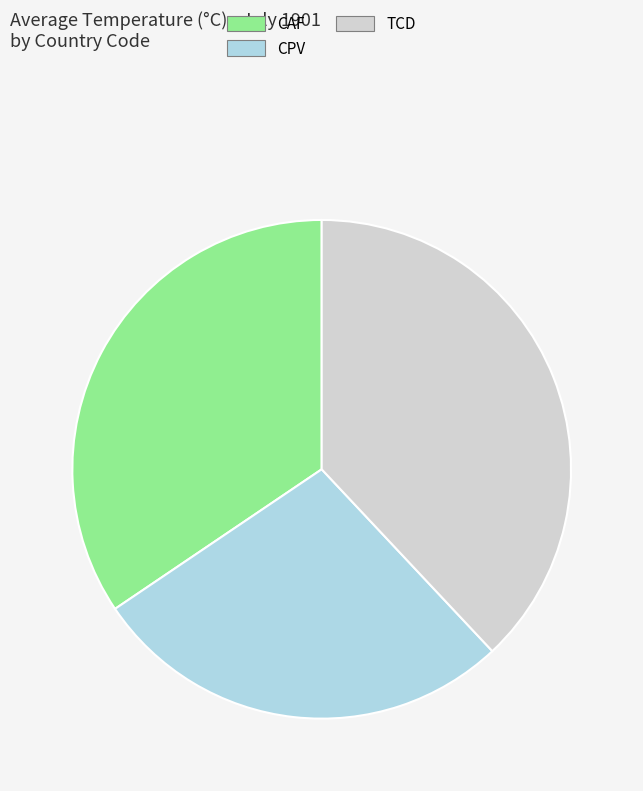

Between TCD and CPV, which is larger?

TCD